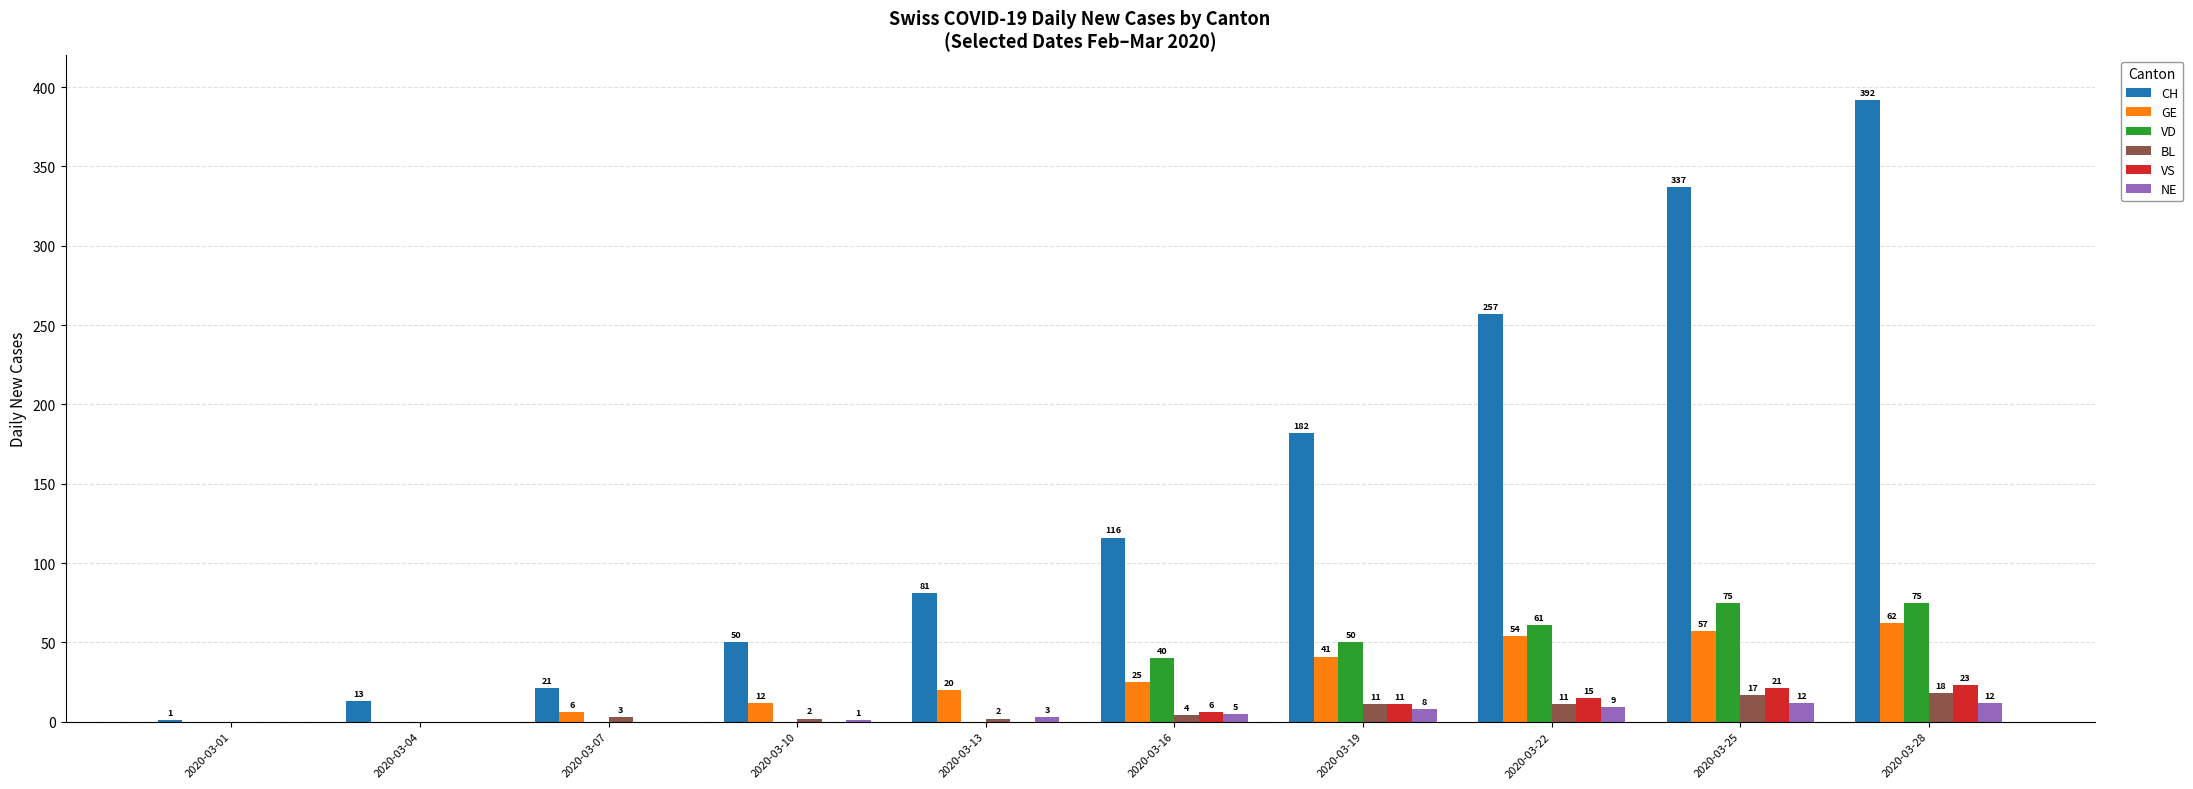

How many positive values does the GE series have?

8